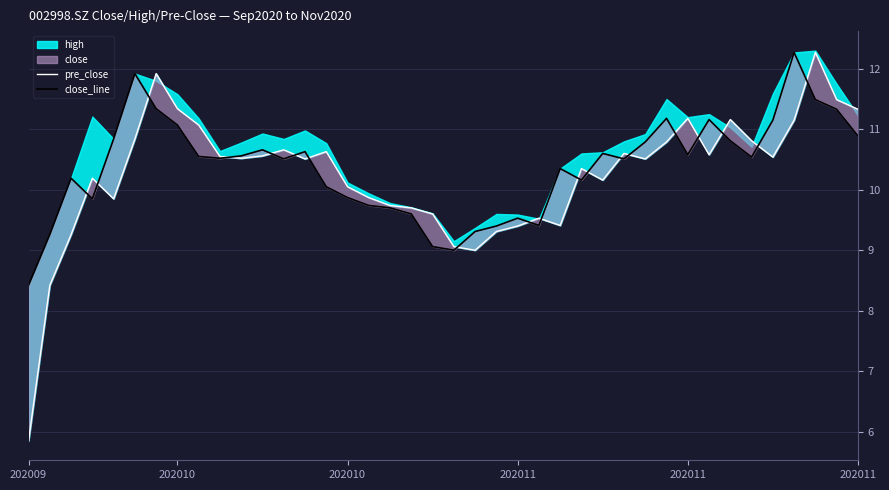

Is it true that pre_close equals 9.4 at 25?

True